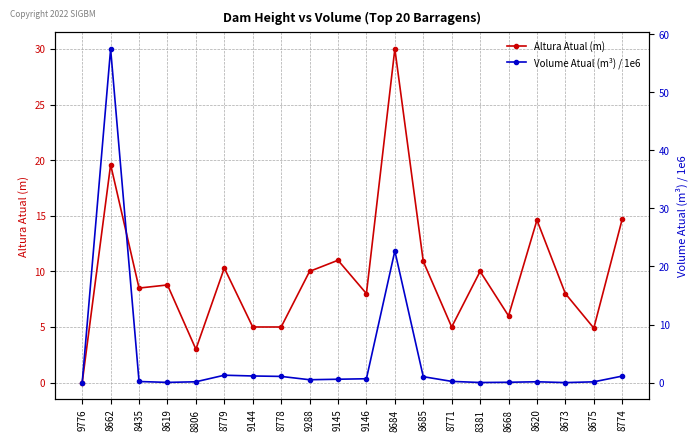

Is it true that Altura Atual (m) equals 15.2 at 8381?

False